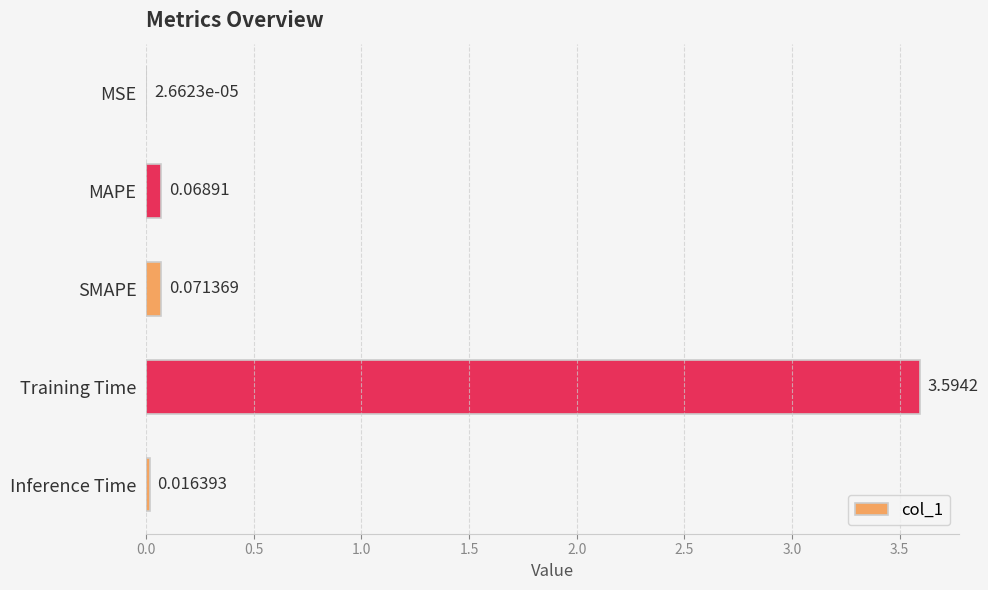

Are the bars grouped side by side (vs. stacked)?

No